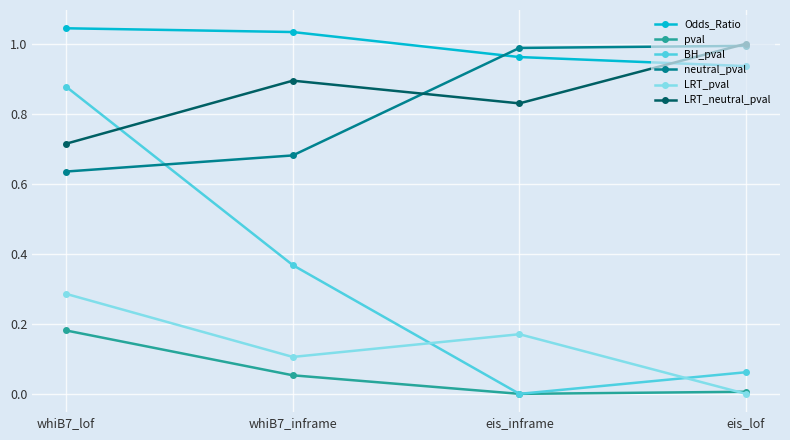

Between whiB7_lof and whiB7_inframe, which series saw the biggest shift?

BH_pval